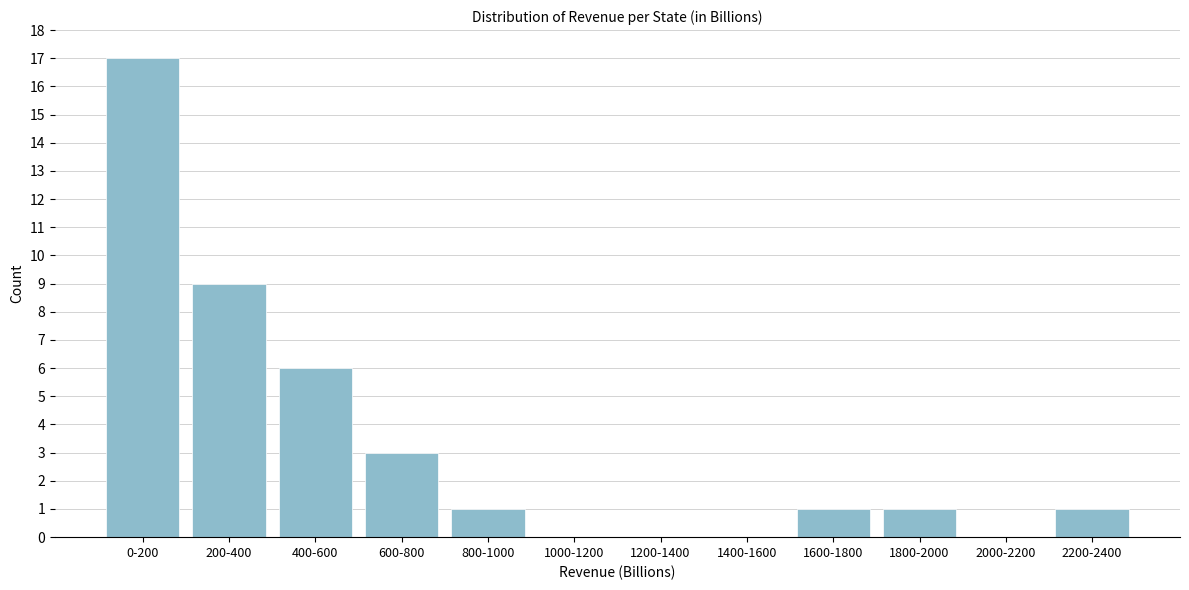

Reading left to right, list all the values displayed in this chart.

0-200=17	200-400=9	400-600=6	600-800=3	800-1000=1	1000-1200=0	1200-1400=0	1400-1600=0	1600-1800=1	1800-2000=1	2000-2200=0	2200-2400=1